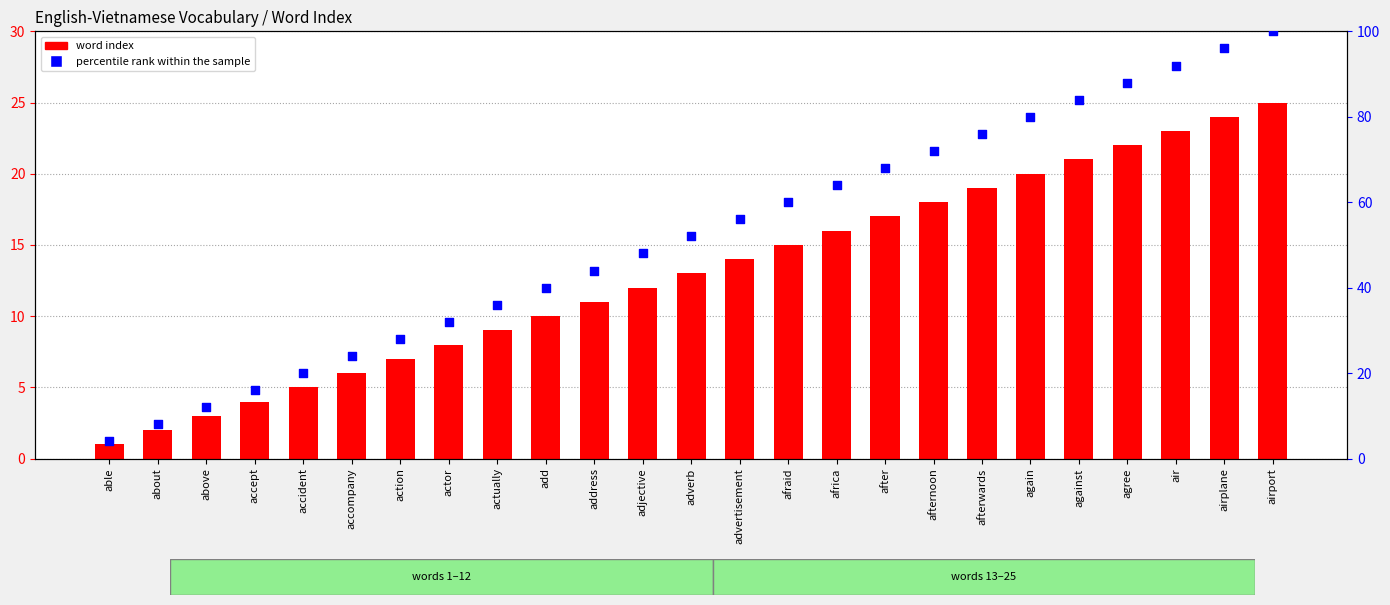

Is the value of percentile rank within the sample at address greater than the value of word index at against?

Yes